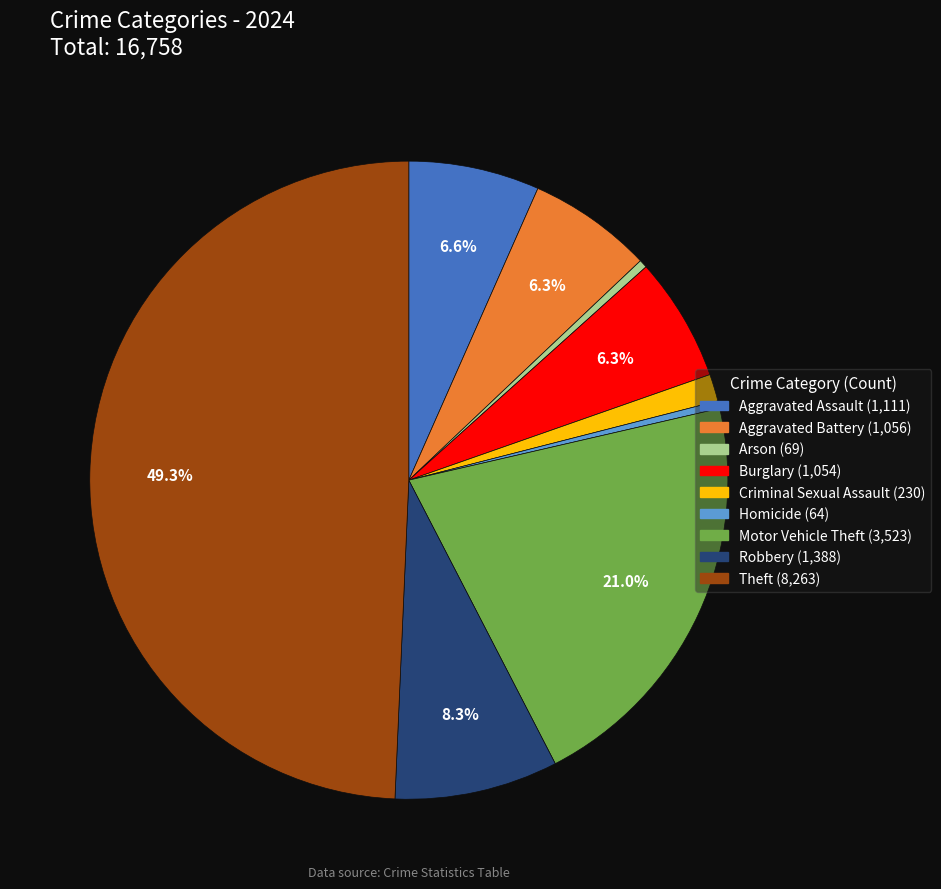

What is the largest slice in the pie chart?

Theft